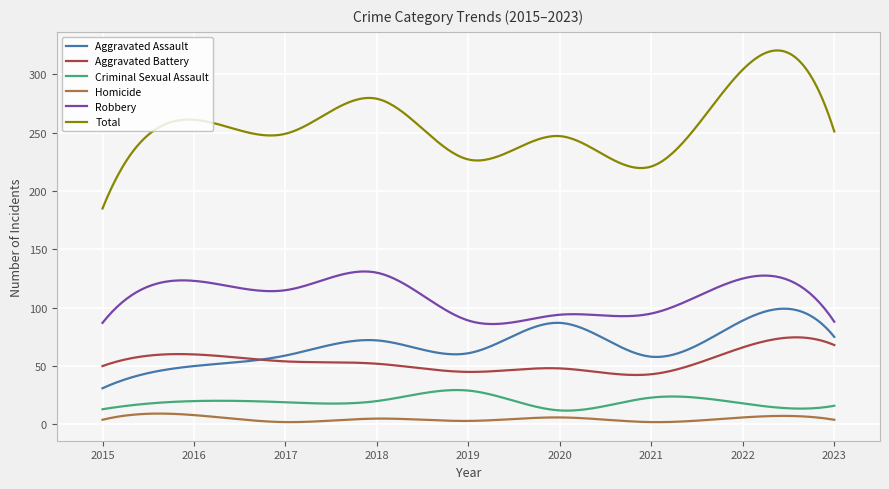

True or false: Robbery and Homicide cross at least once.

False